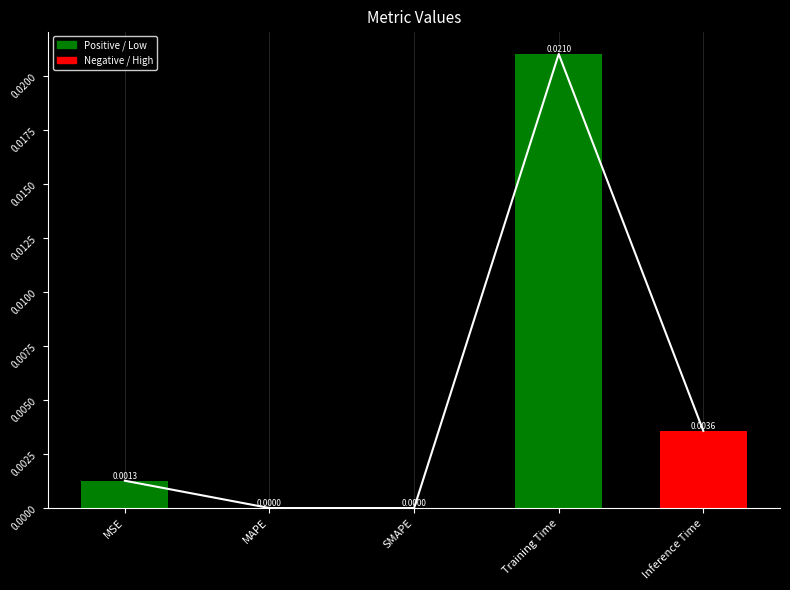

Is it true that the value at SMAPE is -0.0?

False